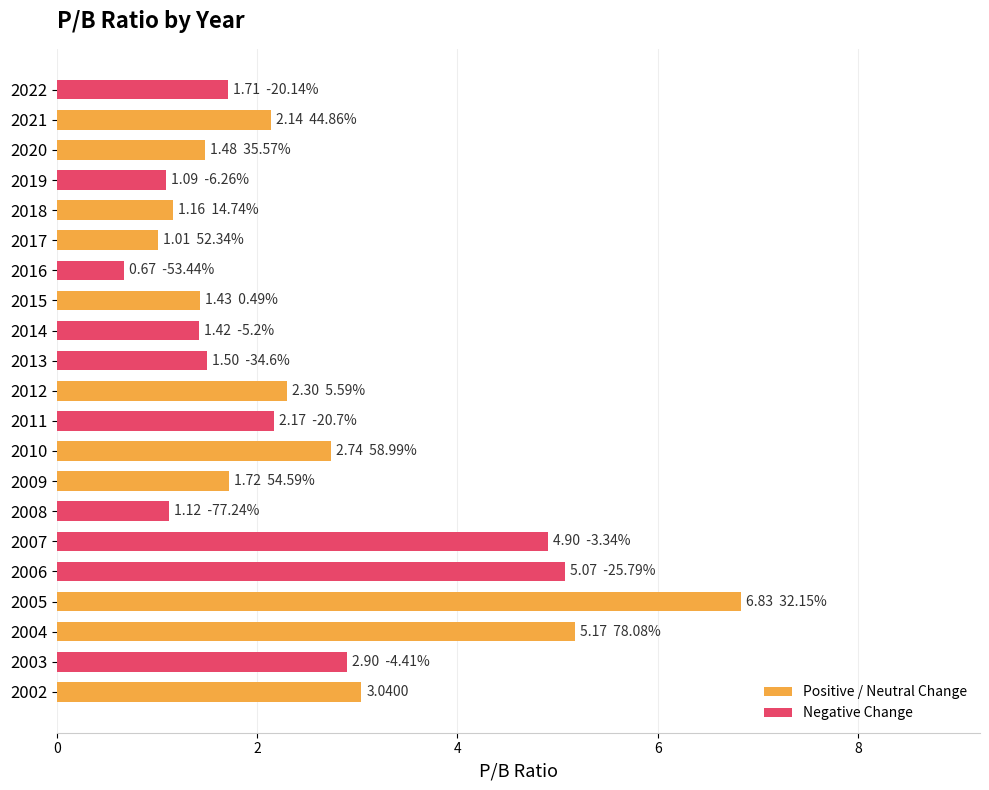

What is the average value?

2.5